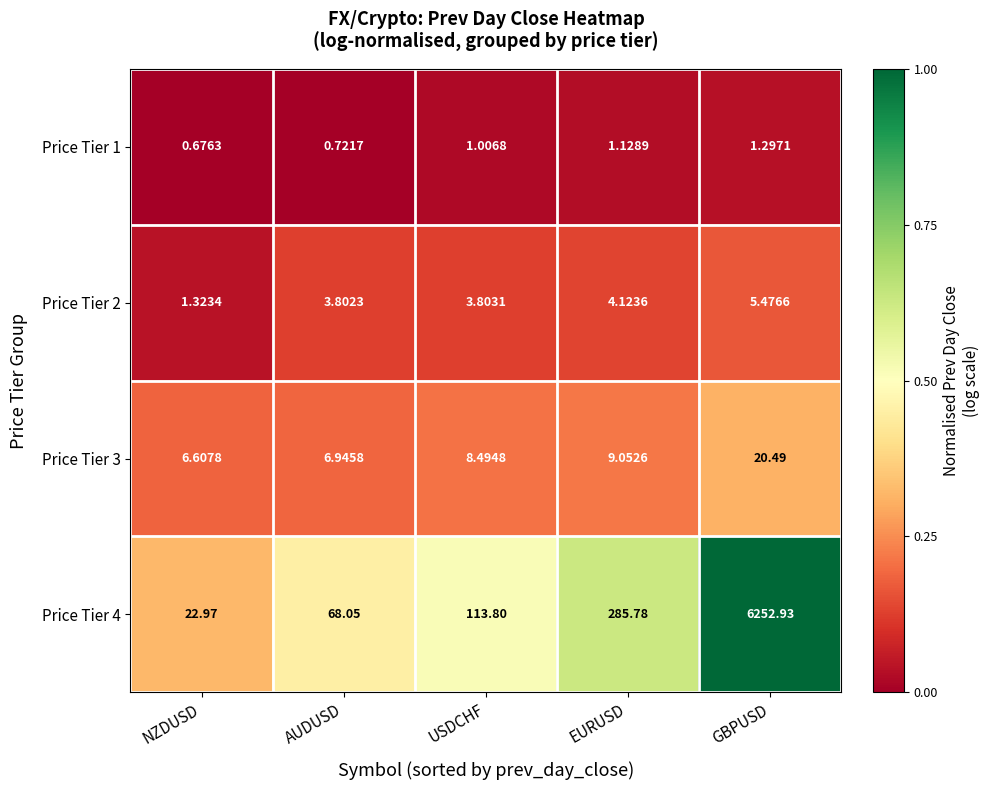

Which label corresponds to the largest value in the chart?

GBPUSD